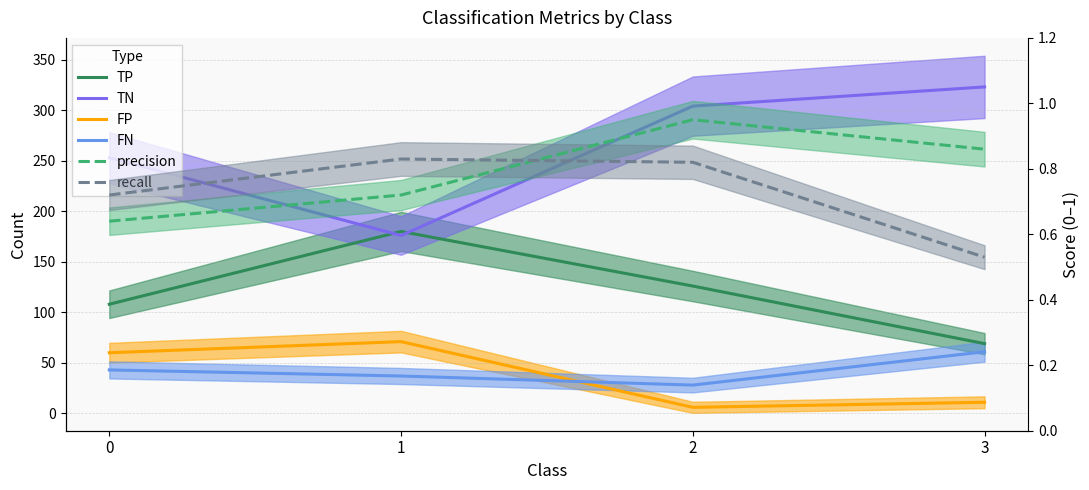

Rank the series by their maximum value, from lowest to highest.

recall, precision, FN, FP, TP, TN